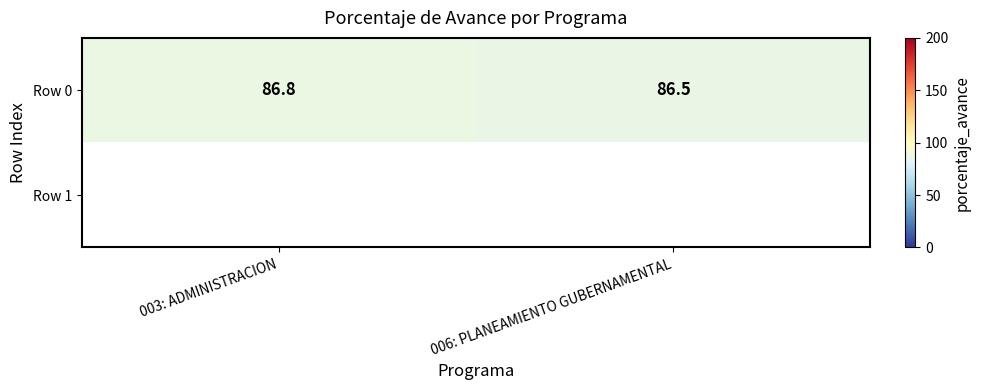

The Row 0 series shows 86.5 at 006: PLANEAMIENTO GUBERNAMENTAL. True or false?

True